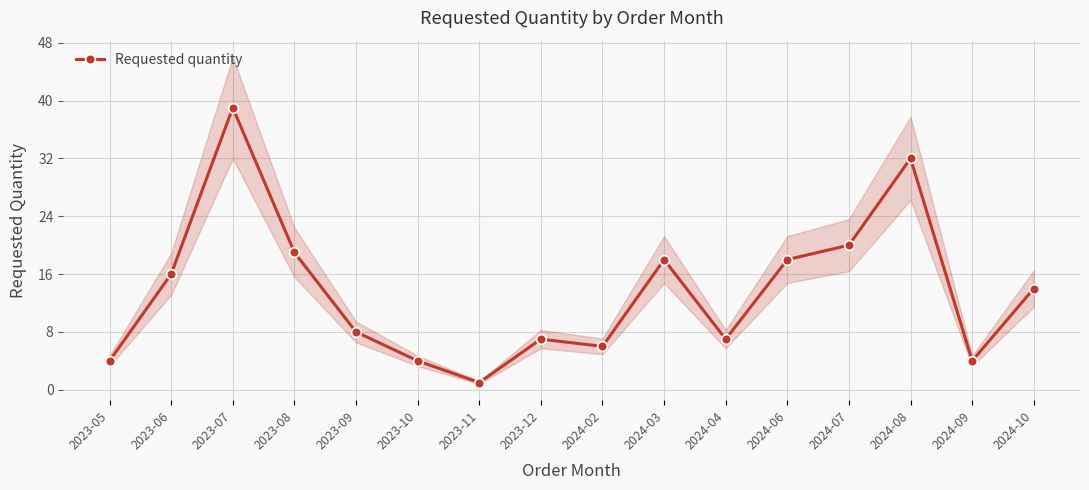

How many lines are shown in the chart?

1